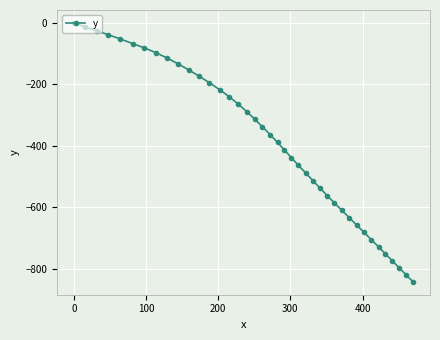

What is the sum of all values?

-15568.8